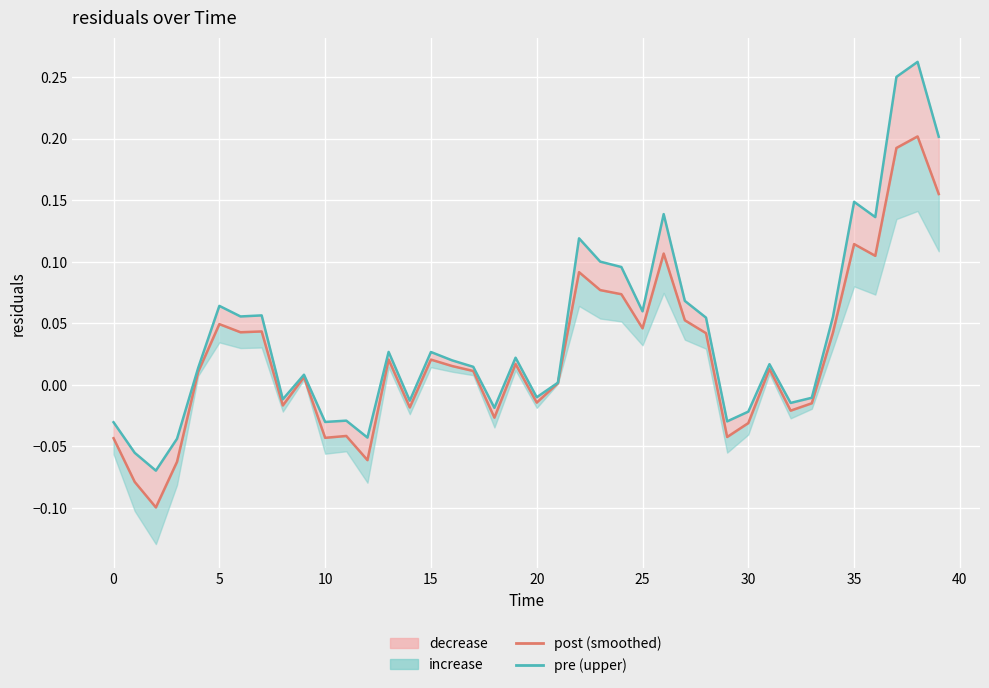

How many values in the pre (upper) series exceed 0?

25